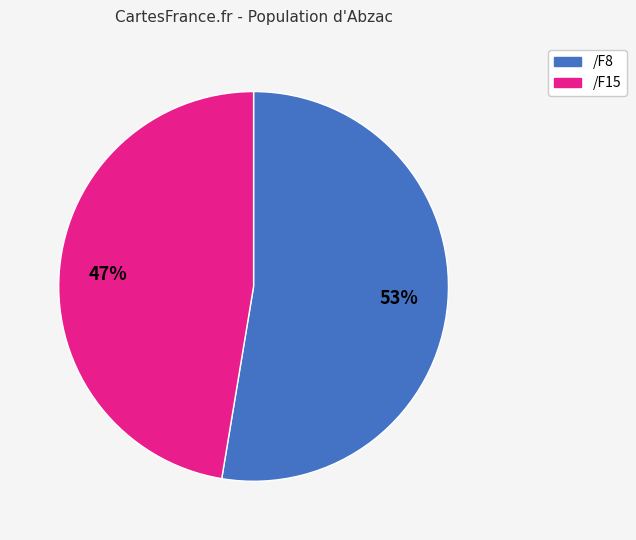

Is there a majority slice in this chart?

Yes